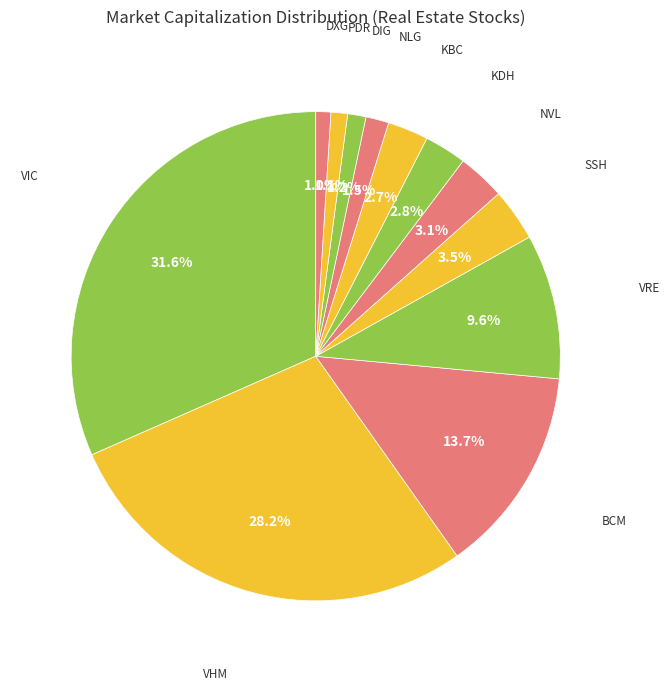

What is the largest slice in the pie chart?

VIC